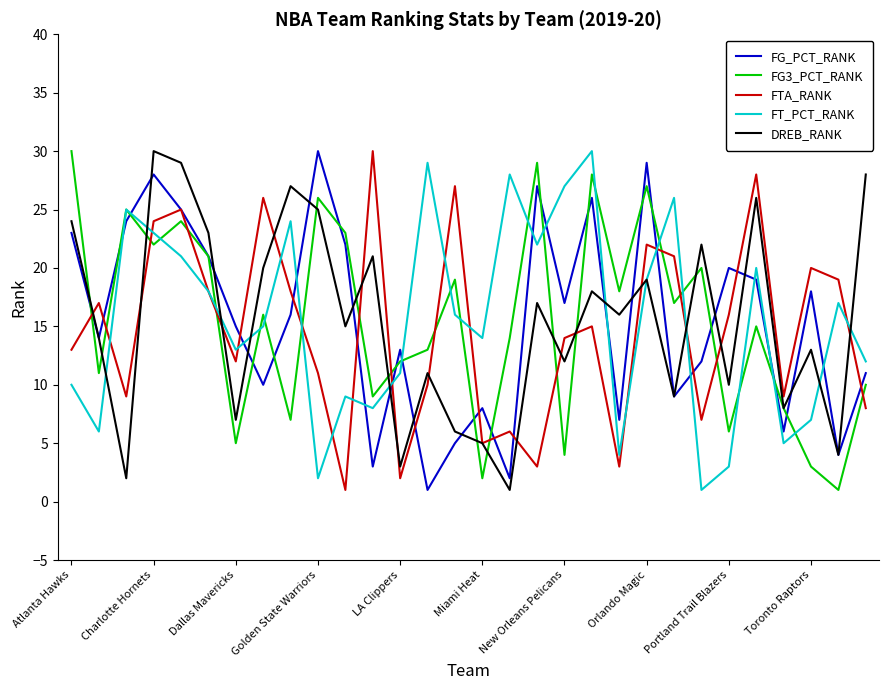

True or false: FT_PCT_RANK and FG_PCT_RANK cross at least once.

True